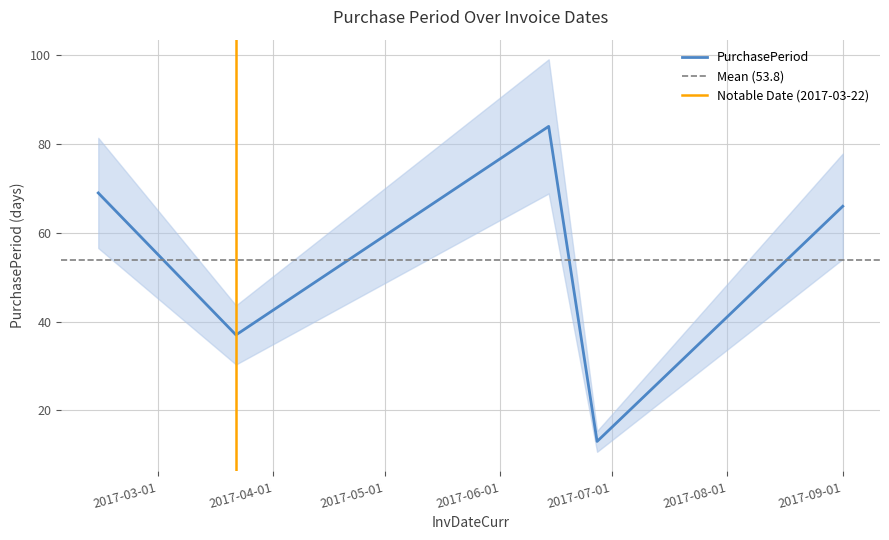

What is the ratio of the value at 2017-09-01 to the value at 2017-02-13?

1.0